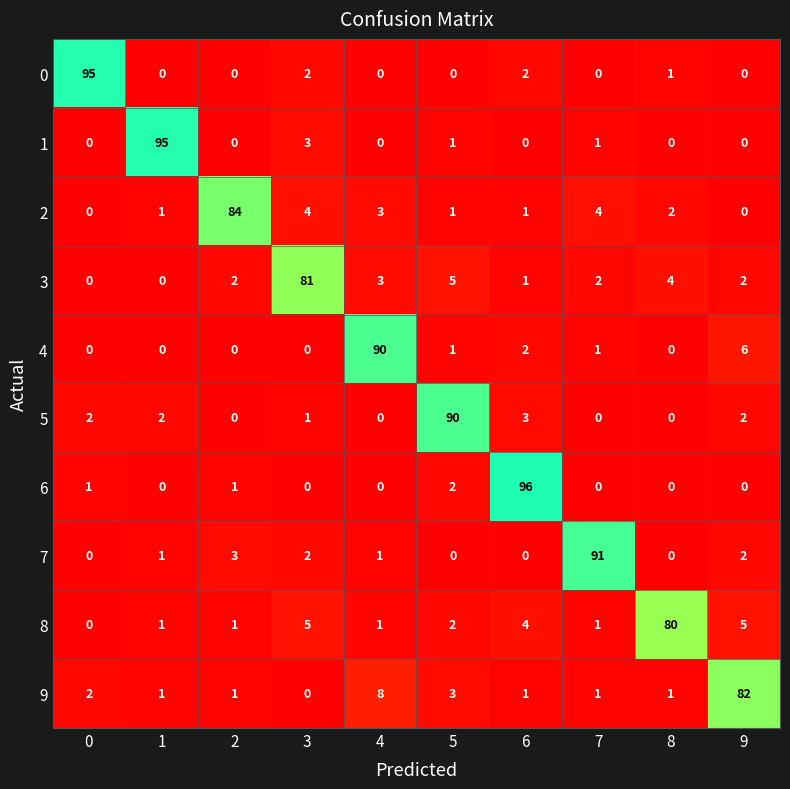

What is the highest value of the 6 series?

96